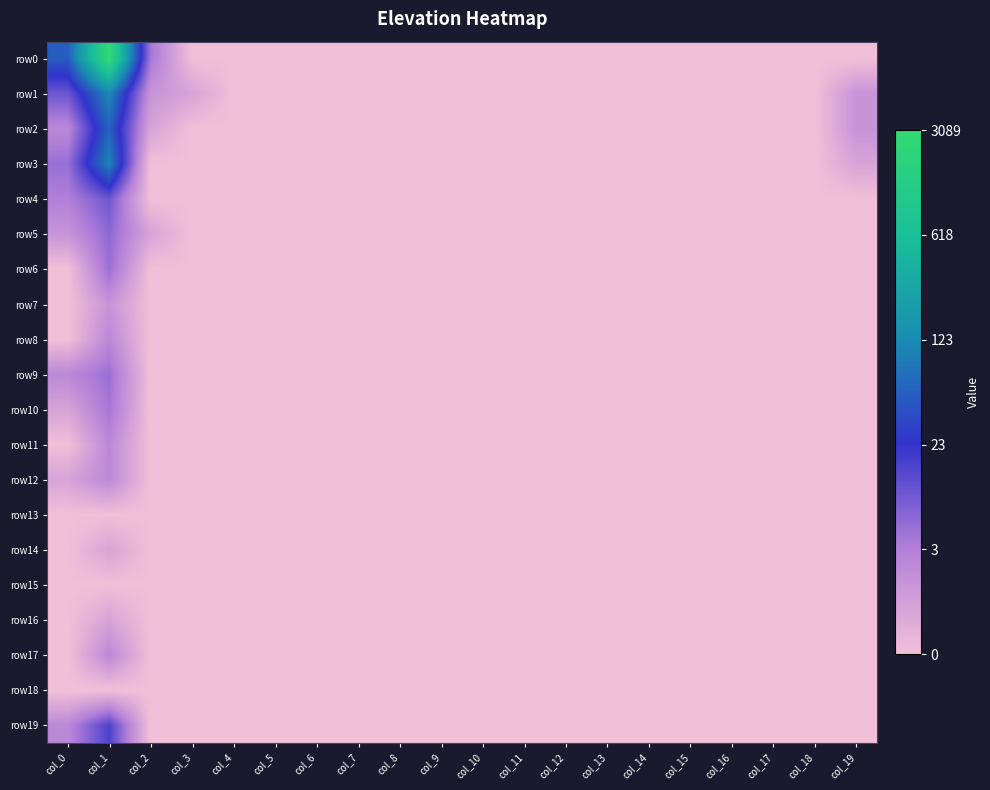

Reading left to right, extract all data points from this chart.

row0: col_0=4.0	col_1=8.0	col_2=1.8	col_3=0.0	col_4=0.0	col_5=0.0	col_6=0.0	col_7=0.0	col_8=0.0	col_9=0.0	col_10=0.0	col_11=0.0	col_12=0.0	col_13=0.0	col_14=0.0	col_15=0.0	col_16=0.0	col_17=0.0	col_18=0.0	col_19=0.0
row1: col_0=2.5	col_1=4.8	col_2=1.1	col_3=0.7	col_4=0.0	col_5=0.0	col_6=0.0	col_7=0.0	col_8=0.0	col_9=0.0	col_10=0.0	col_11=0.0	col_12=0.0	col_13=0.0	col_14=0.0	col_15=0.0	col_16=0.0	col_17=0.0	col_18=0.0	col_19=1.1
row2: col_0=1.4	col_1=4.1	col_2=0.7	col_3=0.0	col_4=0.0	col_5=0.0	col_6=0.0	col_7=0.0	col_8=0.0	col_9=0.0	col_10=0.0	col_11=0.0	col_12=0.0	col_13=0.0	col_14=0.0	col_15=0.0	col_16=0.0	col_17=0.0	col_18=0.0	col_19=1.1
row3: col_0=1.9	col_1=4.7	col_2=0.0	col_3=0.0	col_4=0.0	col_5=0.0	col_6=0.0	col_7=0.0	col_8=0.0	col_9=0.0	col_10=0.0	col_11=0.0	col_12=0.0	col_13=0.0	col_14=0.0	col_15=0.0	col_16=0.0	col_17=0.0	col_18=0.0	col_19=0.7
row4: col_0=1.6	col_1=2.5	col_2=0.0	col_3=0.0	col_4=0.0	col_5=0.0	col_6=0.0	col_7=0.0	col_8=0.0	col_9=0.0	col_10=0.0	col_11=0.0	col_12=0.0	col_13=0.0	col_14=0.0	col_15=0.0	col_16=0.0	col_17=0.0	col_18=0.0	col_19=0.0
row5: col_0=1.1	col_1=2.1	col_2=0.7	col_3=0.0	col_4=0.0	col_5=0.0	col_6=0.0	col_7=0.0	col_8=0.0	col_9=0.0	col_10=0.0	col_11=0.0	col_12=0.0	col_13=0.0	col_14=0.0	col_15=0.0	col_16=0.0	col_17=0.0	col_18=0.0	col_19=0.0
row6: col_0=0.0	col_1=1.9	col_2=0.0	col_3=0.0	col_4=0.0	col_5=0.0	col_6=0.0	col_7=0.0	col_8=0.0	col_9=0.0	col_10=0.0	col_11=0.0	col_12=0.0	col_13=0.0	col_14=0.0	col_15=0.0	col_16=0.0	col_17=0.0	col_18=0.0	col_19=0.0
row7: col_0=0.0	col_1=1.1	col_2=0.0	col_3=0.0	col_4=0.0	col_5=0.0	col_6=0.0	col_7=0.0	col_8=0.0	col_9=0.0	col_10=0.0	col_11=0.0	col_12=0.0	col_13=0.0	col_14=0.0	col_15=0.0	col_16=0.0	col_17=0.0	col_18=0.0	col_19=0.0
row8: col_0=0.0	col_1=1.4	col_2=0.0	col_3=0.0	col_4=0.0	col_5=0.0	col_6=0.0	col_7=0.0	col_8=0.0	col_9=0.0	col_10=0.0	col_11=0.0	col_12=0.0	col_13=0.0	col_14=0.0	col_15=0.0	col_16=0.0	col_17=0.0	col_18=0.0	col_19=0.0
row9: col_0=1.4	col_1=1.9	col_2=0.0	col_3=0.0	col_4=0.0	col_5=0.0	col_6=0.0	col_7=0.0	col_8=0.0	col_9=0.0	col_10=0.0	col_11=0.0	col_12=0.0	col_13=0.0	col_14=0.0	col_15=0.0	col_16=0.0	col_17=0.0	col_18=0.0	col_19=0.0
row10: col_0=0.7	col_1=1.8	col_2=0.0	col_3=0.0	col_4=0.0	col_5=0.0	col_6=0.0	col_7=0.0	col_8=0.0	col_9=0.0	col_10=0.0	col_11=0.0	col_12=0.0	col_13=0.0	col_14=0.0	col_15=0.0	col_16=0.0	col_17=0.0	col_18=0.0	col_19=0.0
row11: col_0=0.0	col_1=1.4	col_2=0.0	col_3=0.0	col_4=0.0	col_5=0.0	col_6=0.0	col_7=0.0	col_8=0.0	col_9=0.0	col_10=0.0	col_11=0.0	col_12=0.0	col_13=0.0	col_14=0.0	col_15=0.0	col_16=0.0	col_17=0.0	col_18=0.0	col_19=0.0
row12: col_0=0.7	col_1=1.4	col_2=0.0	col_3=0.0	col_4=0.0	col_5=0.0	col_6=0.0	col_7=0.0	col_8=0.0	col_9=0.0	col_10=0.0	col_11=0.0	col_12=0.0	col_13=0.0	col_14=0.0	col_15=0.0	col_16=0.0	col_17=0.0	col_18=0.0	col_19=0.0
row13: col_0=0.0	col_1=0.0	col_2=0.0	col_3=0.0	col_4=0.0	col_5=0.0	col_6=0.0	col_7=0.0	col_8=0.0	col_9=0.0	col_10=0.0	col_11=0.0	col_12=0.0	col_13=0.0	col_14=0.0	col_15=0.0	col_16=0.0	col_17=0.0	col_18=0.0	col_19=0.0
row14: col_0=0.0	col_1=0.7	col_2=0.0	col_3=0.0	col_4=0.0	col_5=0.0	col_6=0.0	col_7=0.0	col_8=0.0	col_9=0.0	col_10=0.0	col_11=0.0	col_12=0.0	col_13=0.0	col_14=0.0	col_15=0.0	col_16=0.0	col_17=0.0	col_18=0.0	col_19=0.0
row15: col_0=0.0	col_1=0.0	col_2=0.0	col_3=0.0	col_4=0.0	col_5=0.0	col_6=0.0	col_7=0.0	col_8=0.0	col_9=0.0	col_10=0.0	col_11=0.0	col_12=0.0	col_13=0.0	col_14=0.0	col_15=0.0	col_16=0.0	col_17=0.0	col_18=0.0	col_19=0.0
row16: col_0=0.0	col_1=0.7	col_2=0.0	col_3=0.0	col_4=0.0	col_5=0.0	col_6=0.0	col_7=0.0	col_8=0.0	col_9=0.0	col_10=0.0	col_11=0.0	col_12=0.0	col_13=0.0	col_14=0.0	col_15=0.0	col_16=0.0	col_17=0.0	col_18=0.0	col_19=0.0
row17: col_0=0.0	col_1=1.4	col_2=0.0	col_3=0.0	col_4=0.0	col_5=0.0	col_6=0.0	col_7=0.0	col_8=0.0	col_9=0.0	col_10=0.0	col_11=0.0	col_12=0.0	col_13=0.0	col_14=0.0	col_15=0.0	col_16=0.0	col_17=0.0	col_18=0.0	col_19=0.0
row18: col_0=0.0	col_1=0.0	col_2=0.0	col_3=0.0	col_4=0.0	col_5=0.0	col_6=0.0	col_7=0.0	col_8=0.0	col_9=0.0	col_10=0.0	col_11=0.0	col_12=0.0	col_13=0.0	col_14=0.0	col_15=0.0	col_16=0.0	col_17=0.0	col_18=0.0	col_19=0.0
row19: col_0=1.4	col_1=2.9	col_2=0.0	col_3=0.0	col_4=0.0	col_5=0.0	col_6=0.0	col_7=0.0	col_8=0.0	col_9=0.0	col_10=0.0	col_11=0.0	col_12=0.0	col_13=0.0	col_14=0.0	col_15=0.0	col_16=0.0	col_17=0.0	col_18=0.0	col_19=0.0